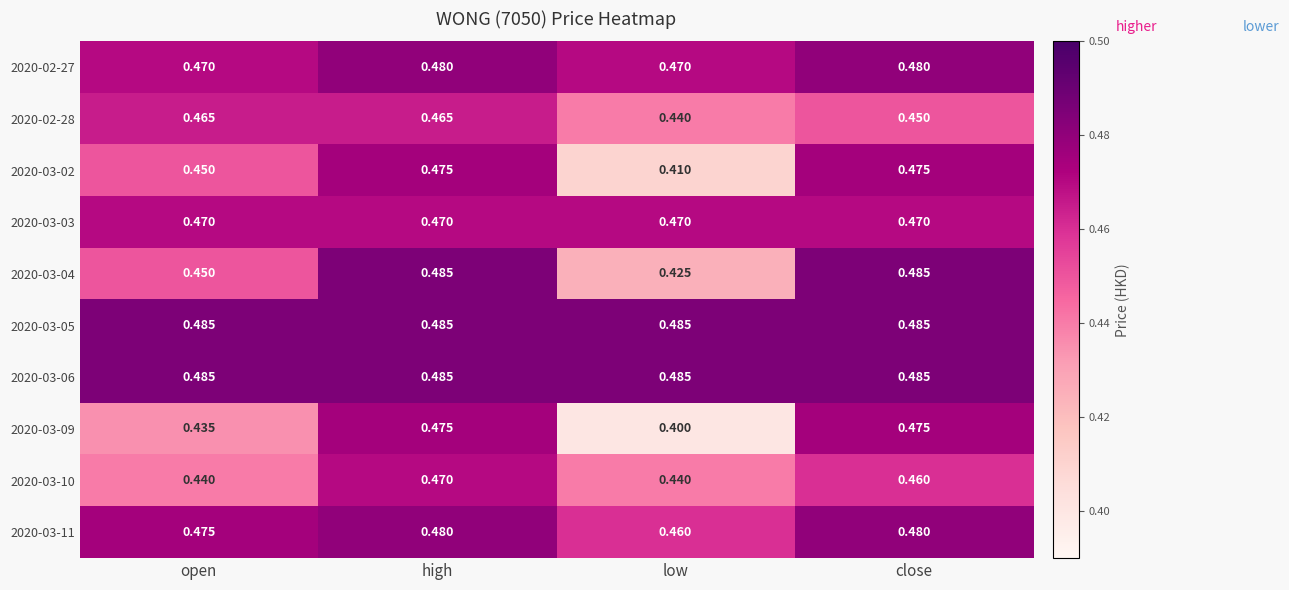

At which category does the chart reach its minimum across all series?

low